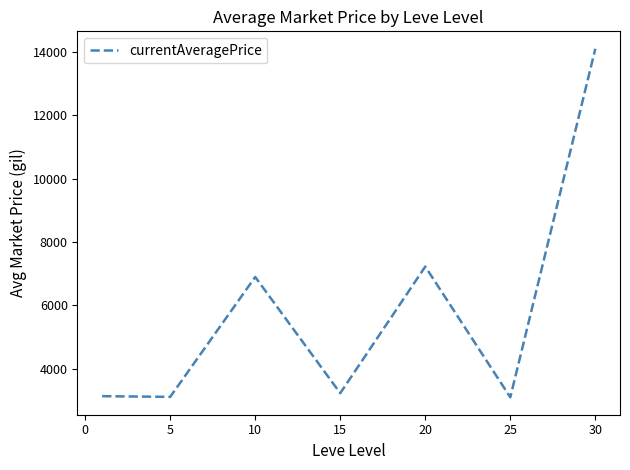

What is the average value?

5826.9